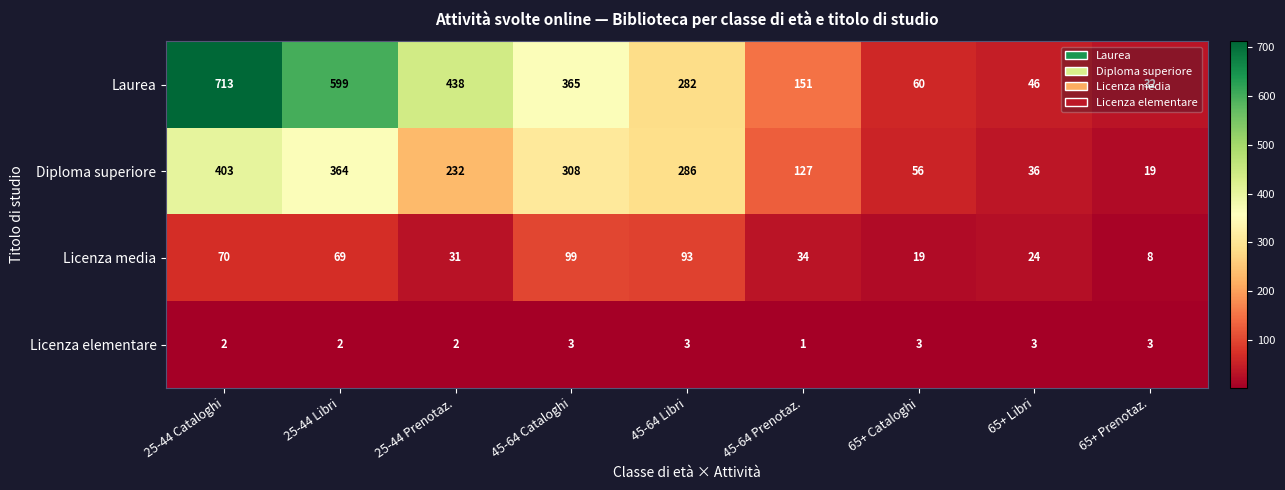

Between 25-44 Cataloghi and 45-64 Cataloghi, which series saw the biggest shift?

Laurea